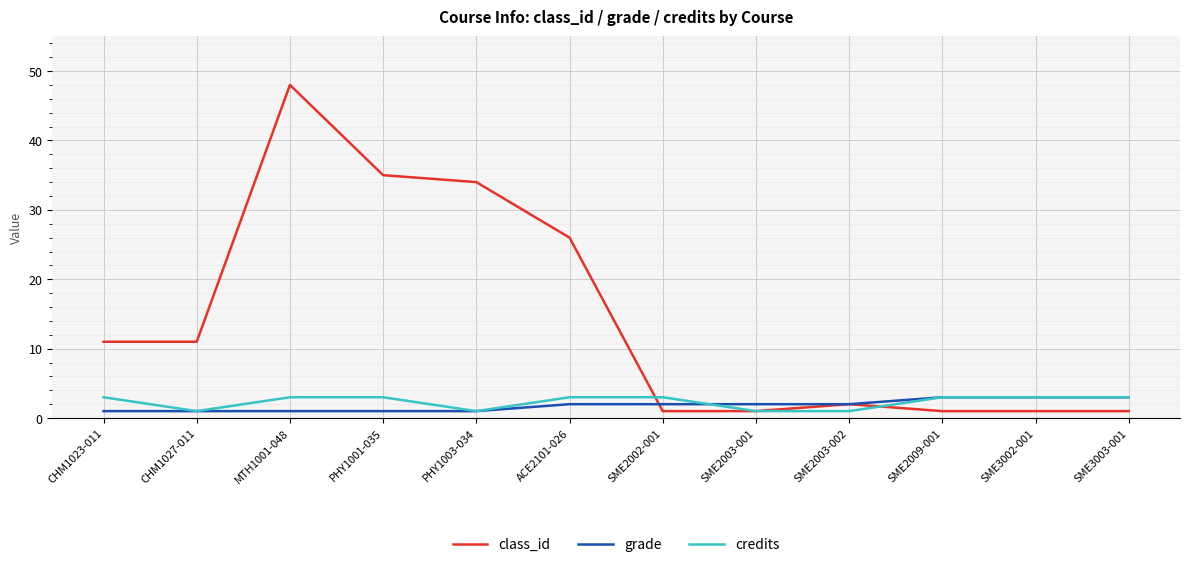

At which label is class_id closest to 24?

ACE2101-026